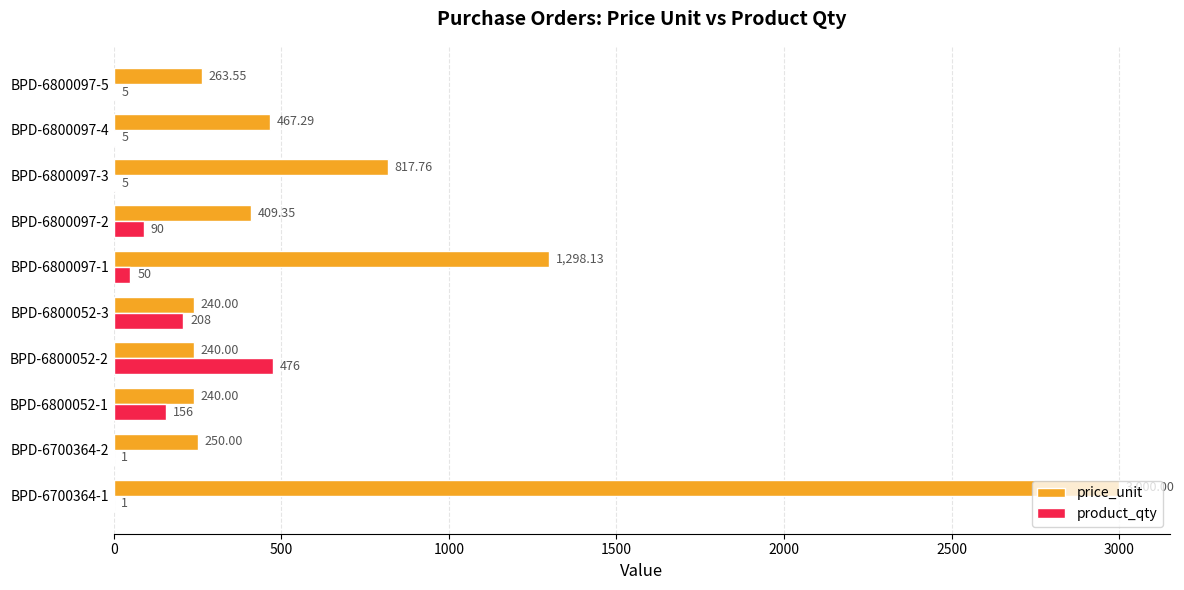

Which series changed the most between BPD-6800097-1 and BPD-6800097-2?

price_unit